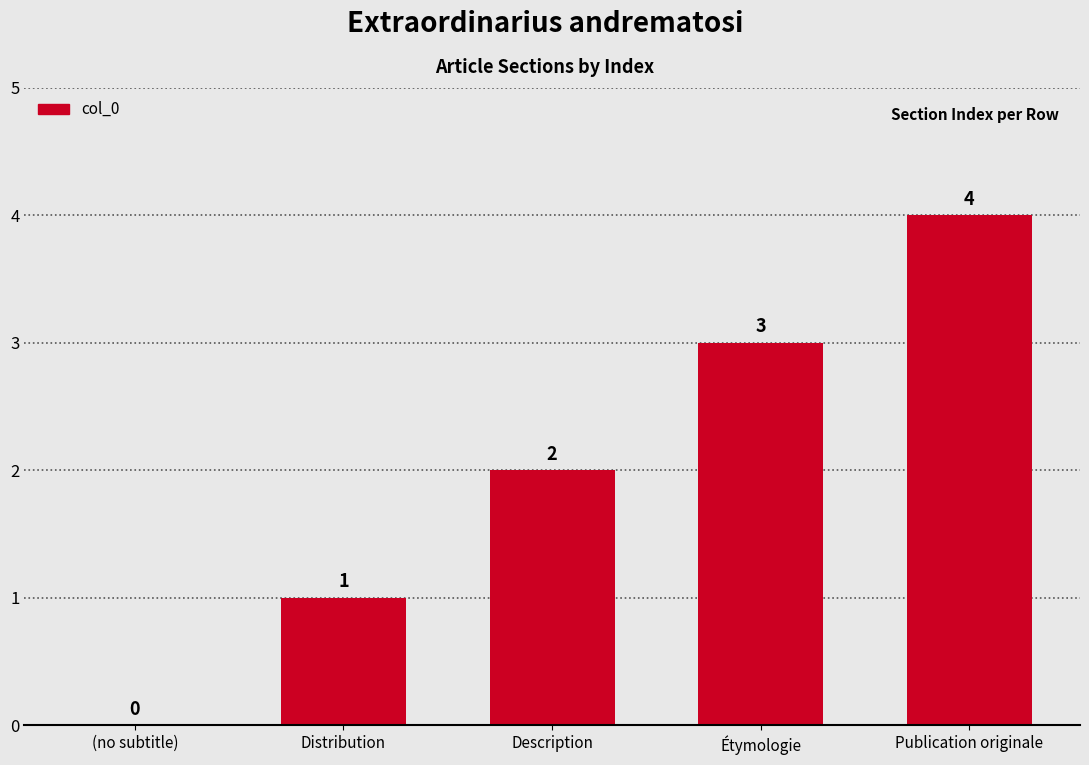

Count the number of categories in the chart.

5